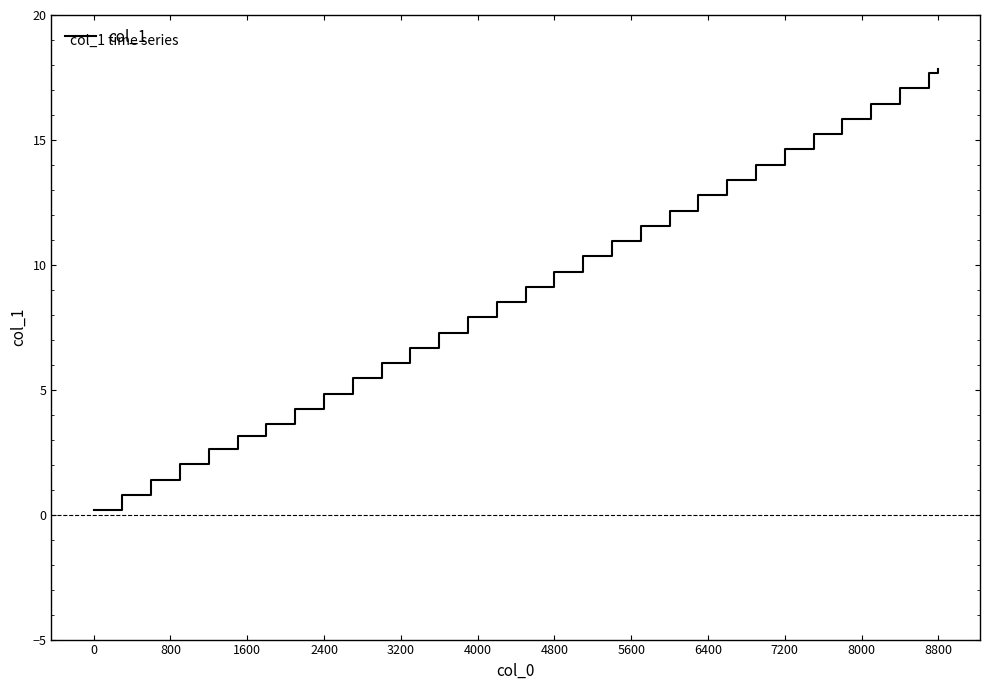

What is the difference between the maximum and minimum values?

17.7